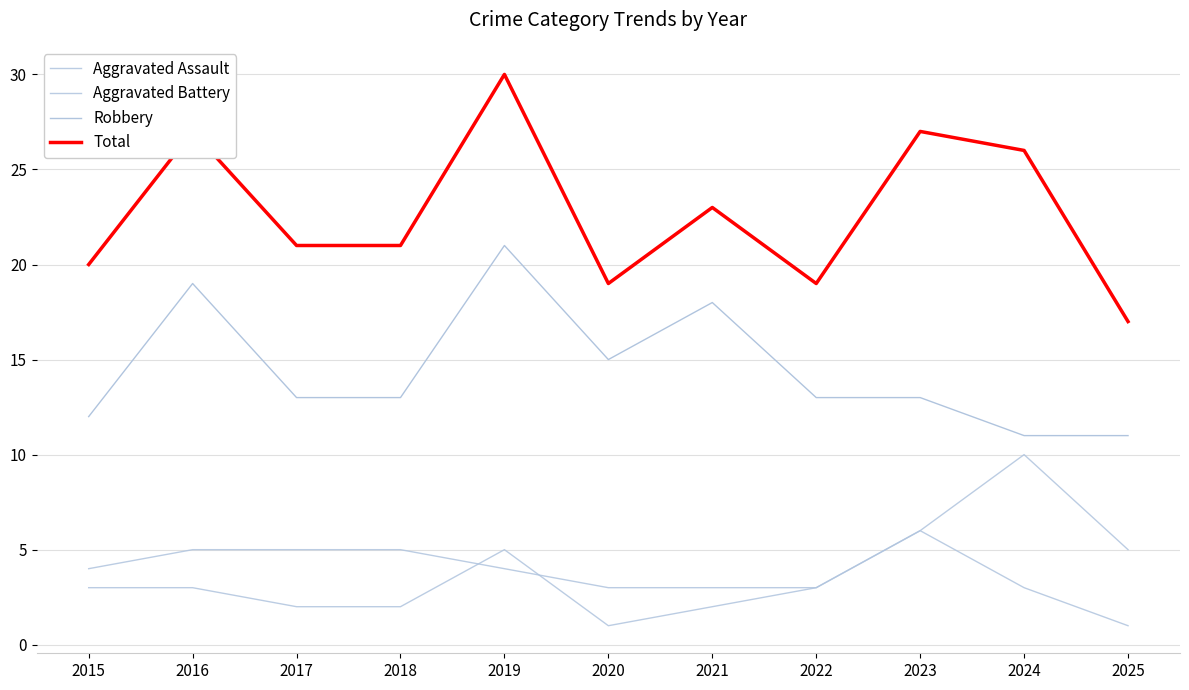

Does the chart have visible grid lines?

Yes